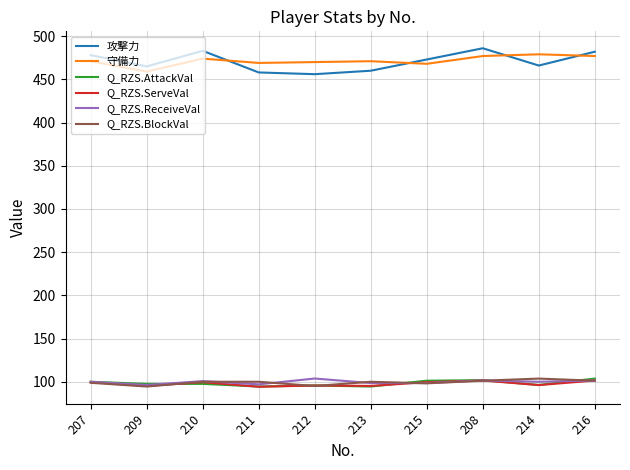

The Q_RZS.BlockVal series shows 100.0 at 213. True or false?

True